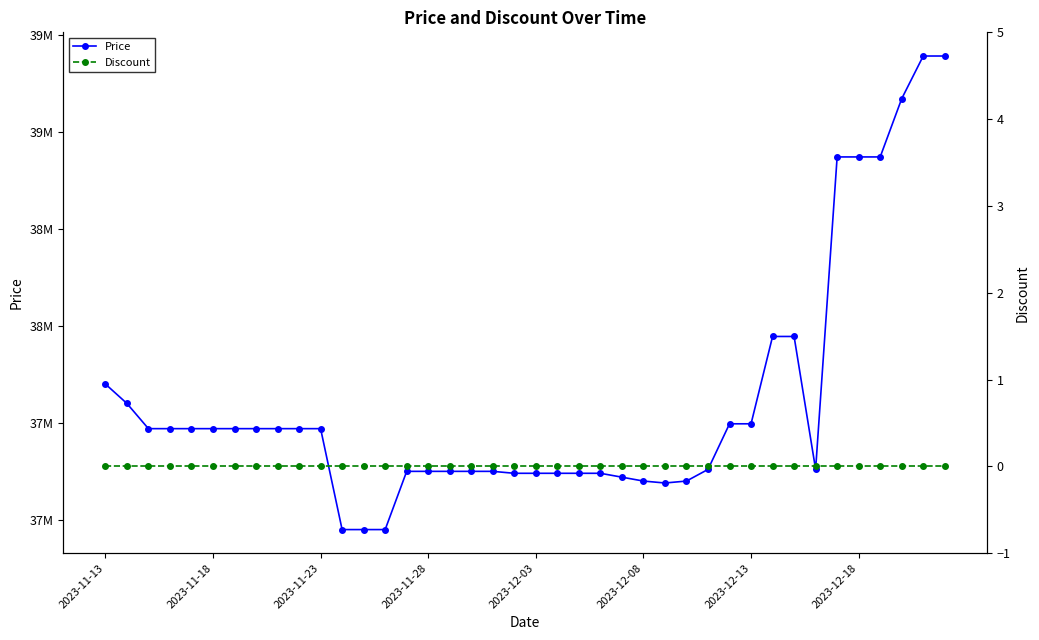

What is the greatest value displayed?

39390000